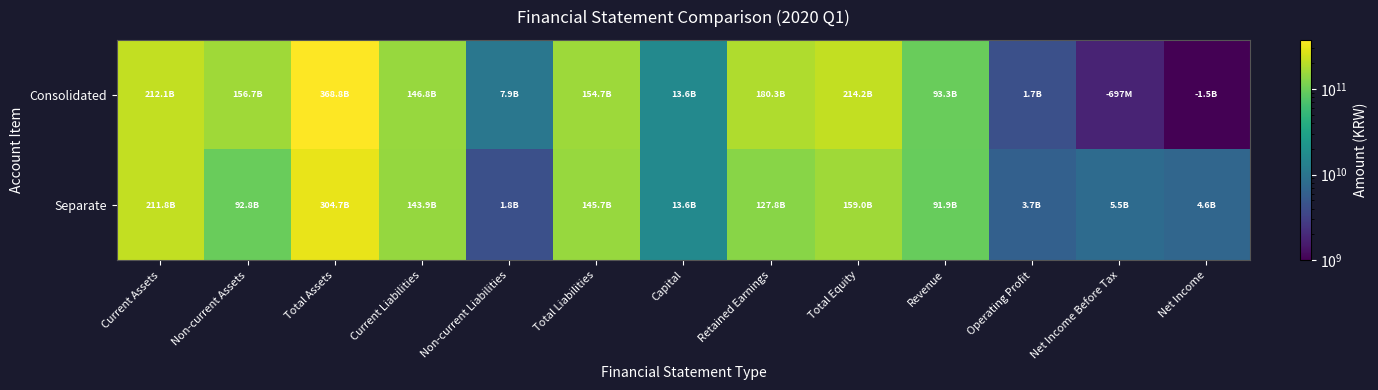

Which has a higher value, Operating Profit or Non-current Assets?

Non-current Assets